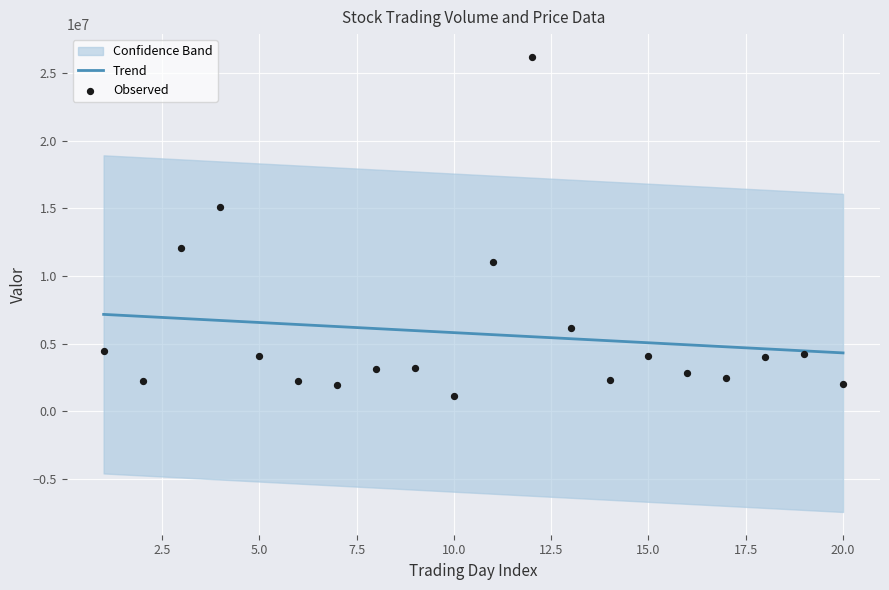

What is the highest value of the Trend series?

7156398.3